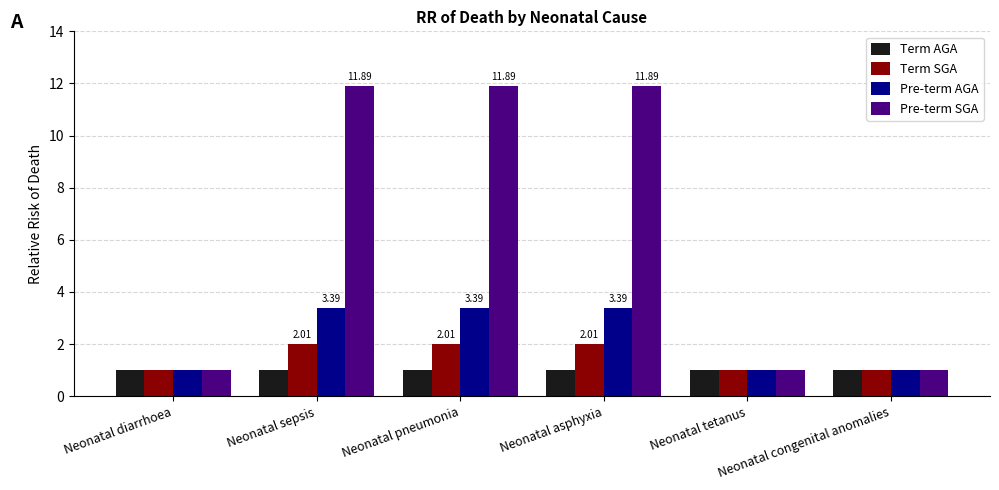

What are all the series names shown in the legend?

Term AGA, Term SGA, Pre-term AGA, Pre-term SGA